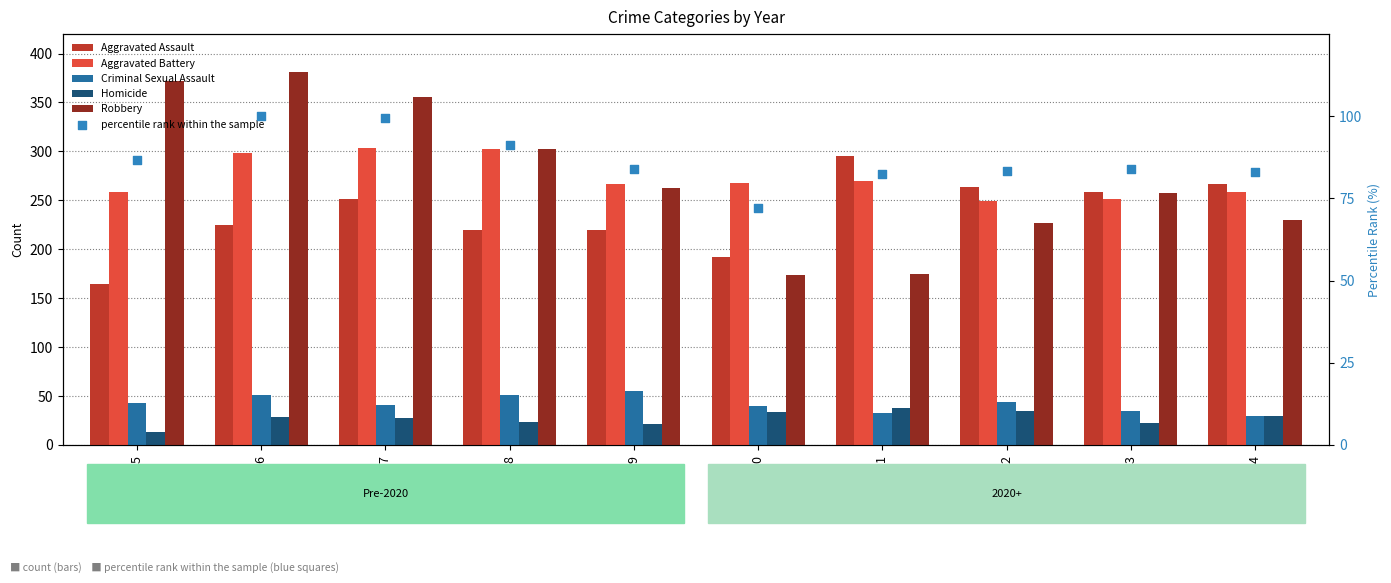

Which series has the largest total across all categories?

Robbery